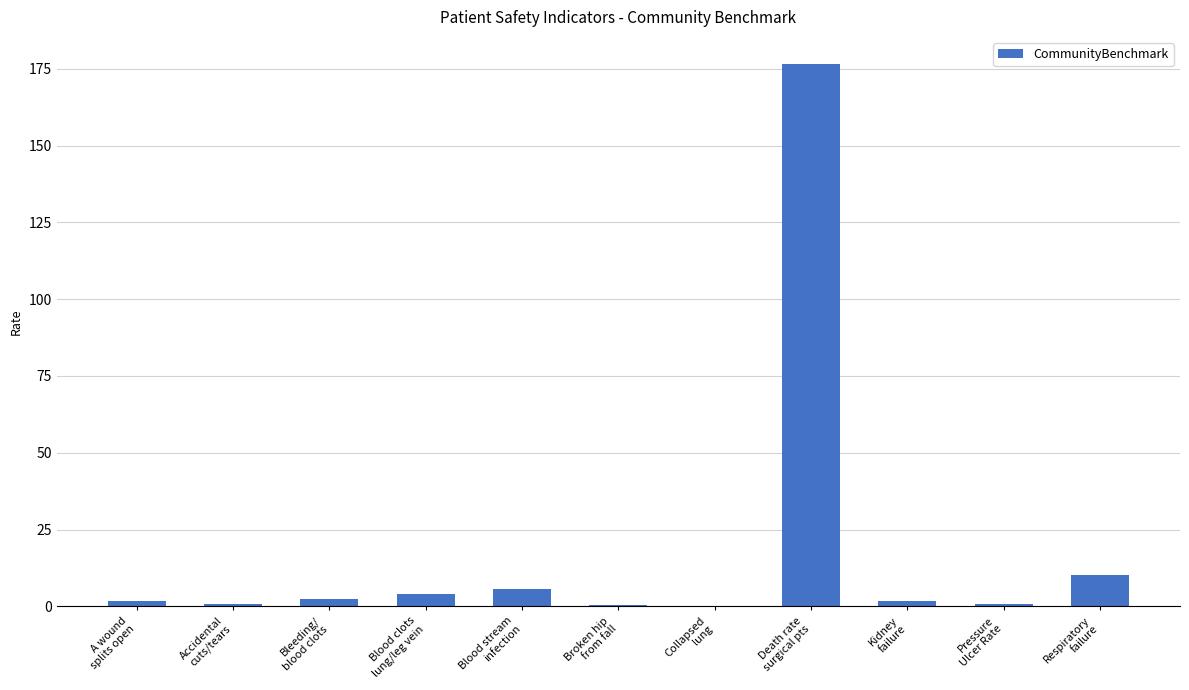

What is the sum of all values?

204.4